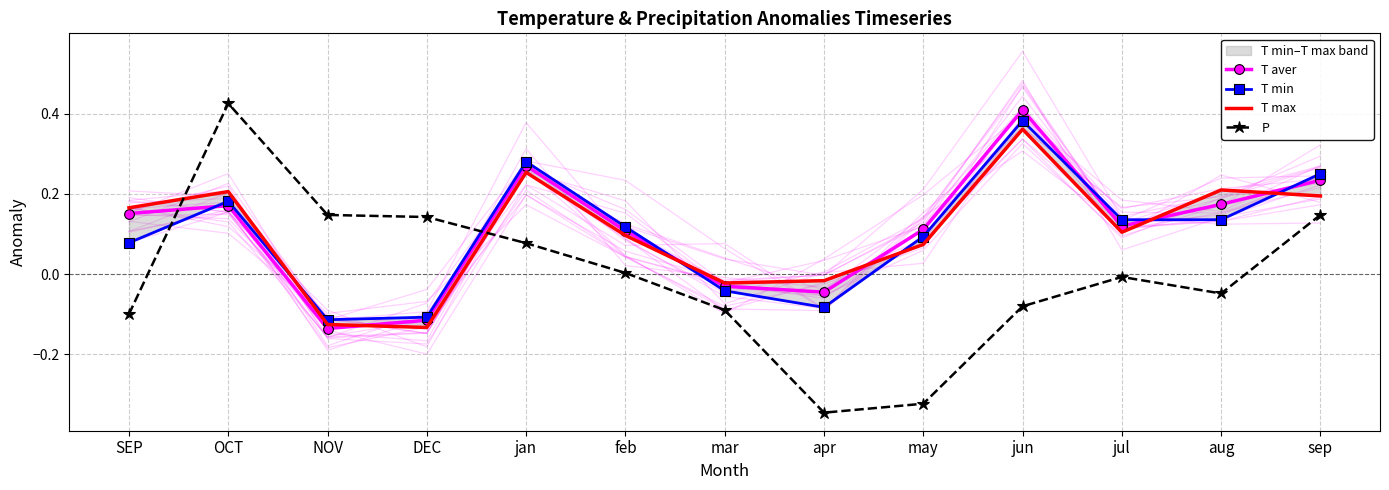

How many lines are shown in the chart?

4